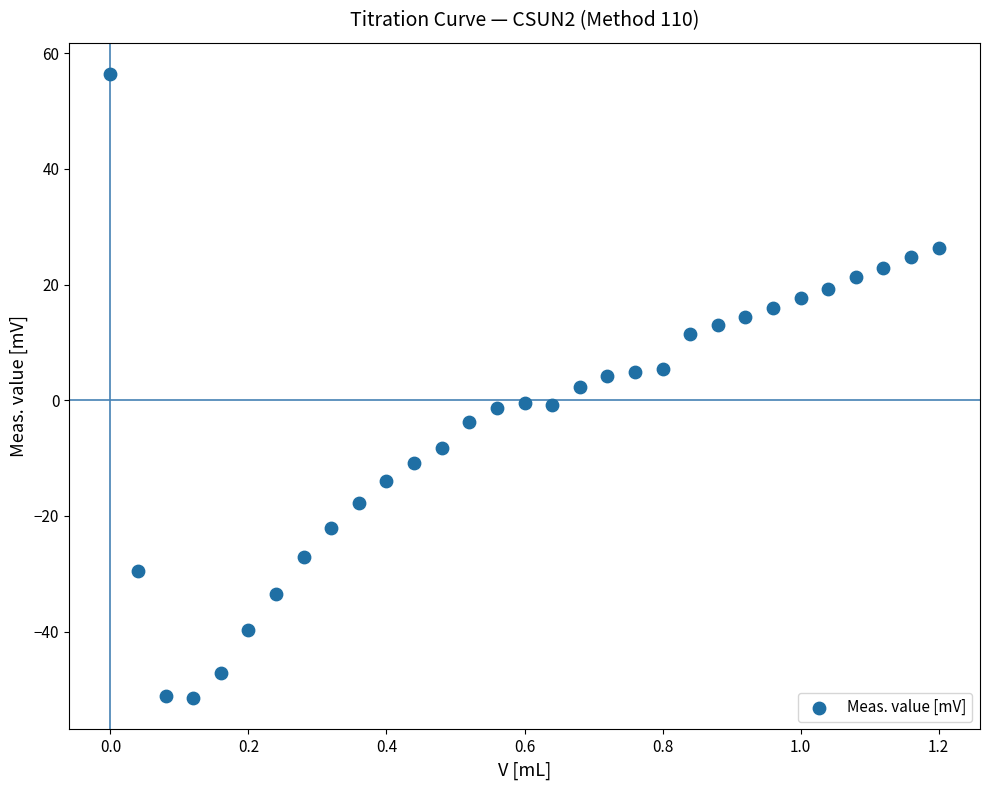

What is the range of Y values (max minus min)?

107.9